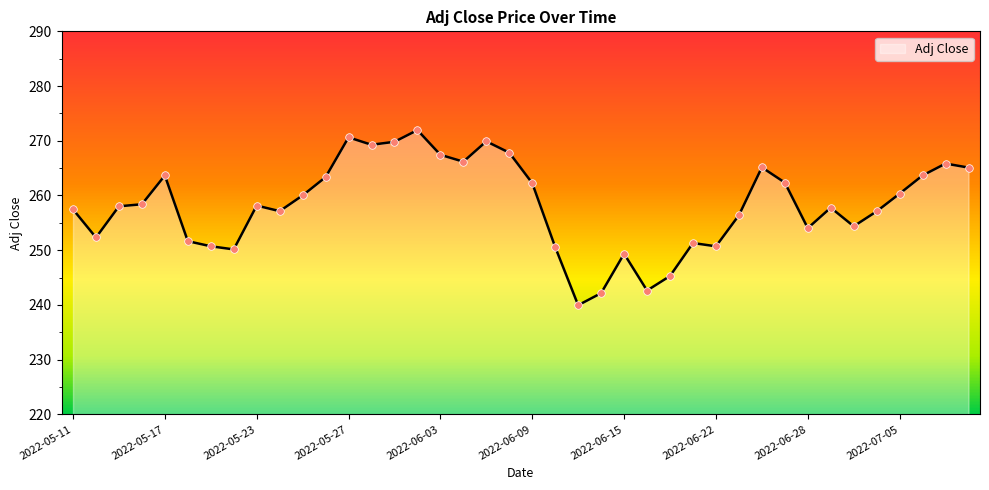

What is the smallest value displayed?

239.9